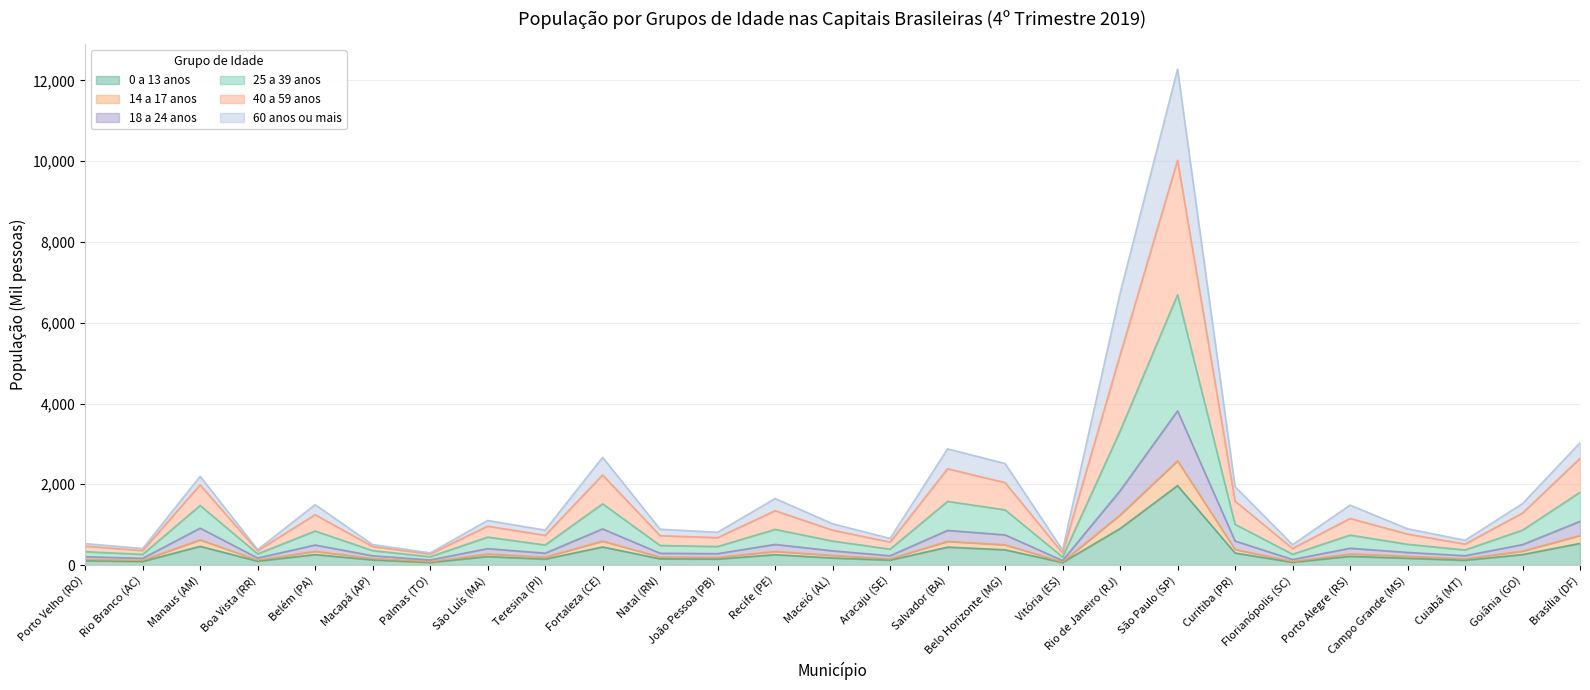

Between Rio Branco (AC) and Goiânia (GO), which series saw the biggest shift?

40 a 59 anos